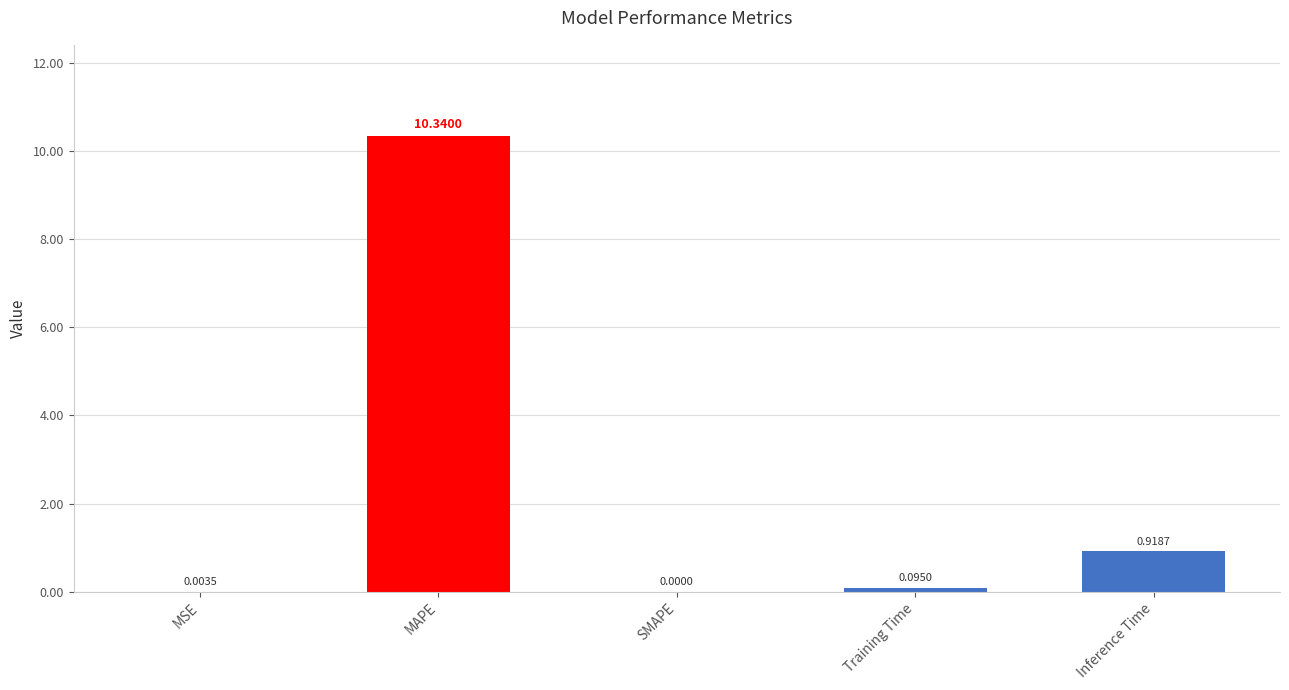

What is the sum of all values?

11.4